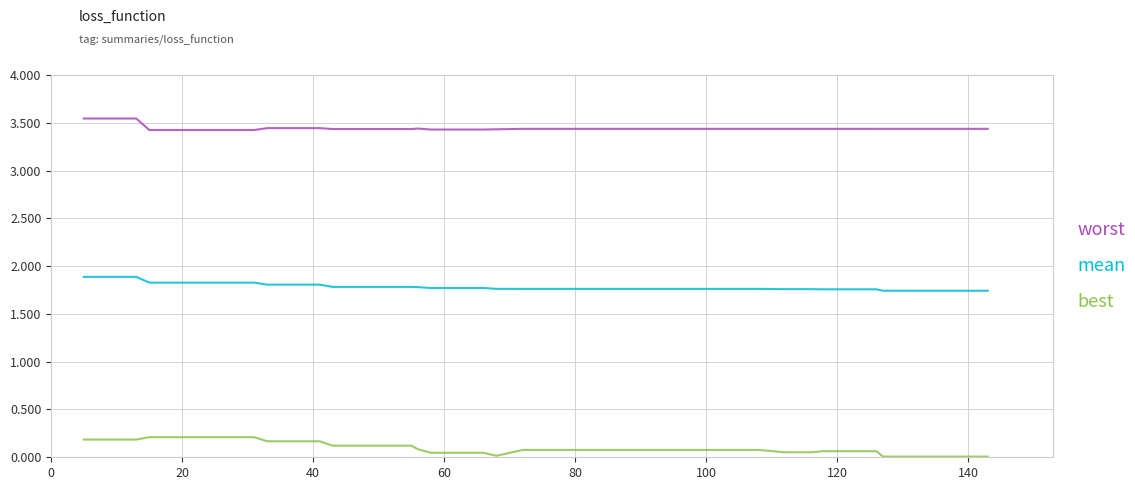

Count the mean values in the range 1 to 2.

40